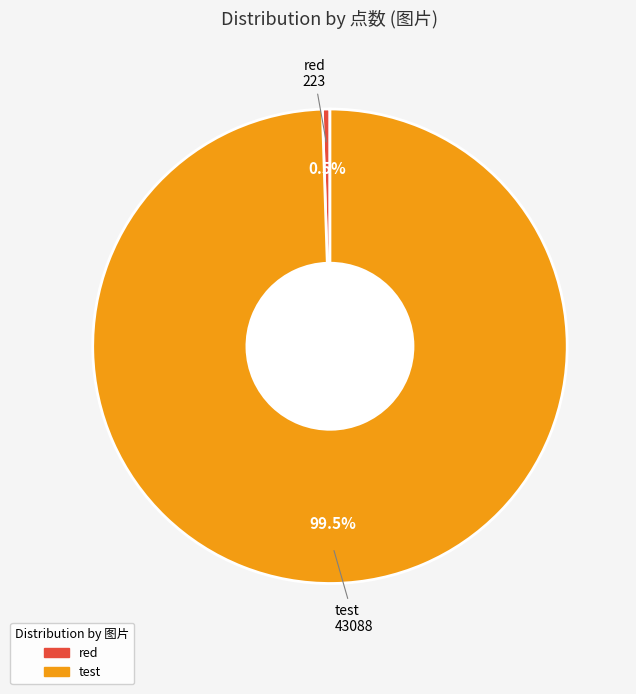

Rank the categories by value from highest to lowest.

test, red